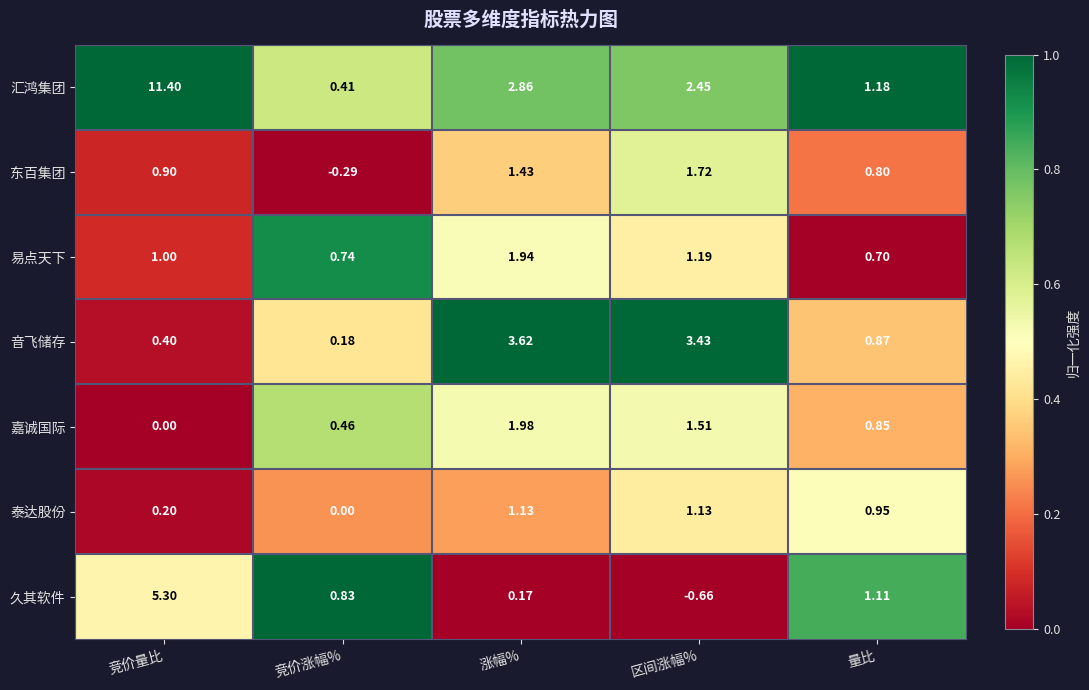

Rank the series by their maximum value, from lowest to highest.

泰达股份, 东百集团, 易点天下, 嘉诚国际, 音飞储存, 久其软件, 汇鸿集团